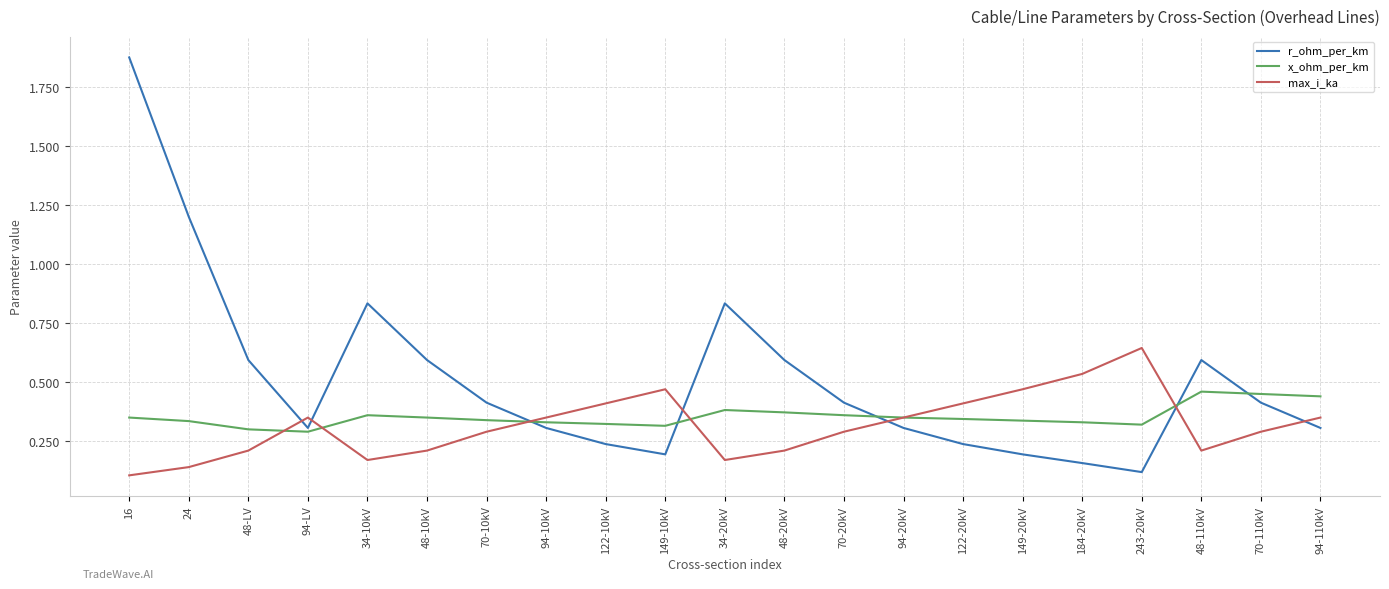

What position from the left is 94-LV?

4